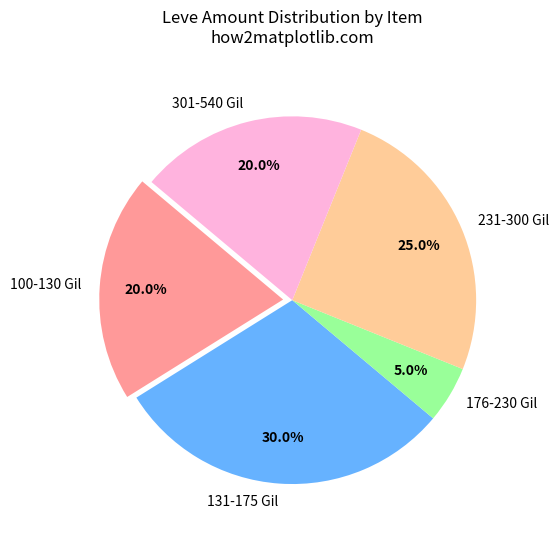

Which category has the biggest portion of the pie?

131-175 Gil